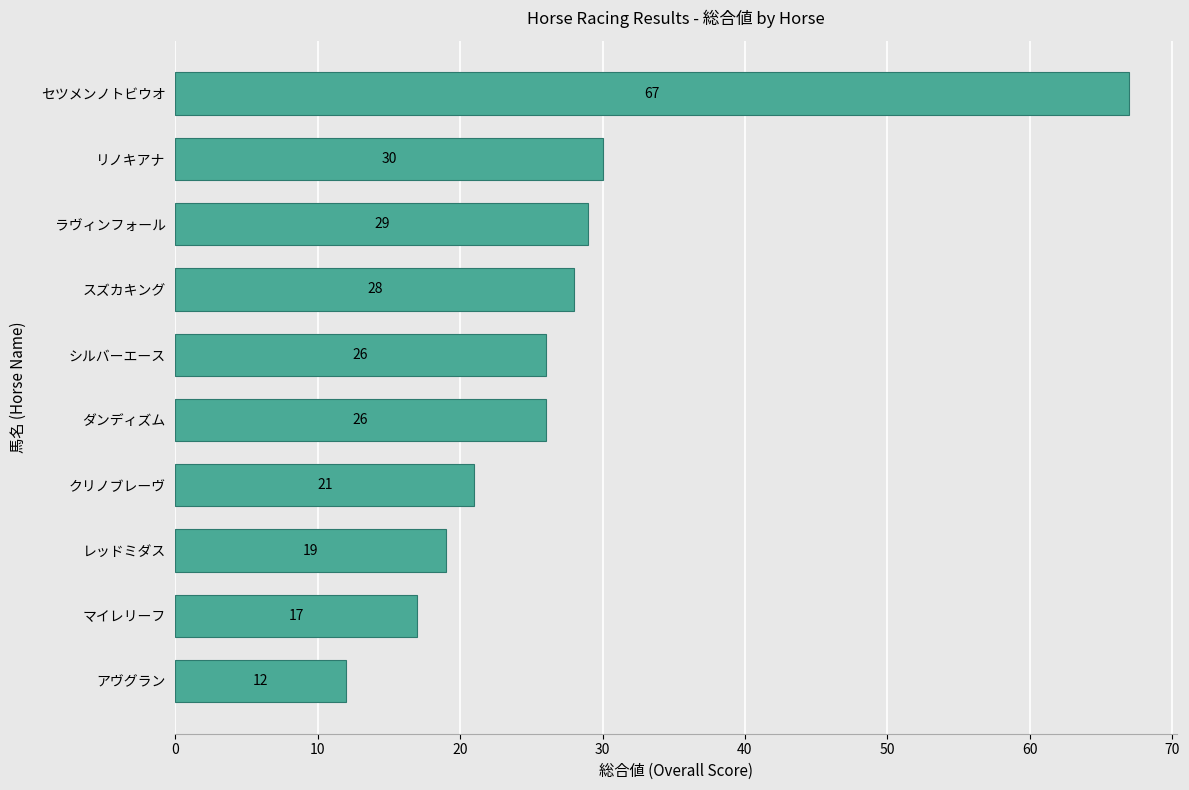

Is it true that the value at シルバーエース is 13?

False